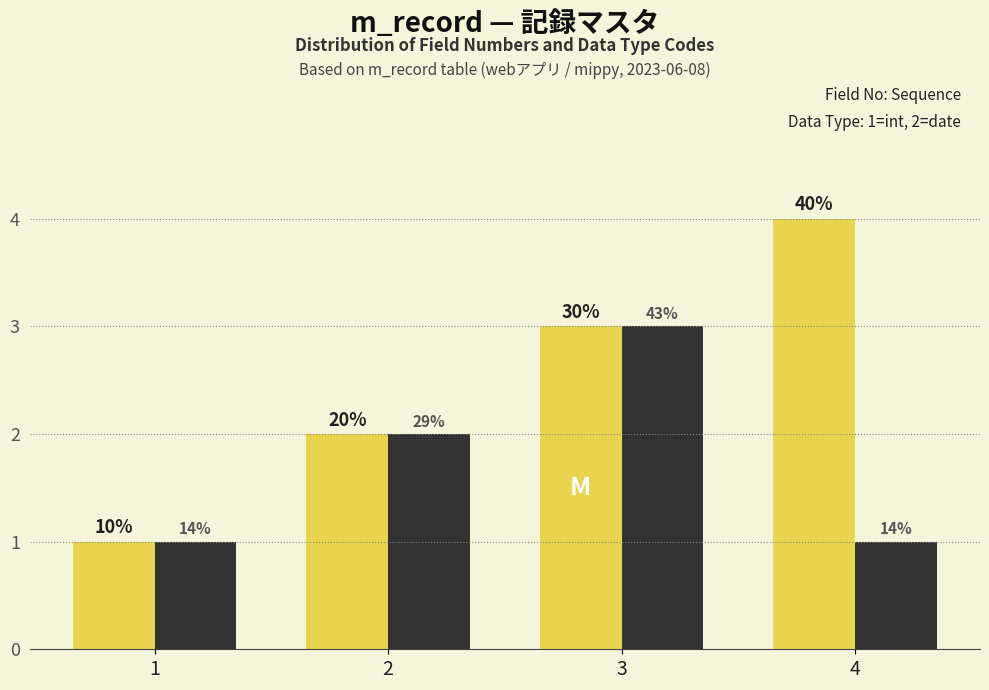

Does the chart contain any negative values?

No